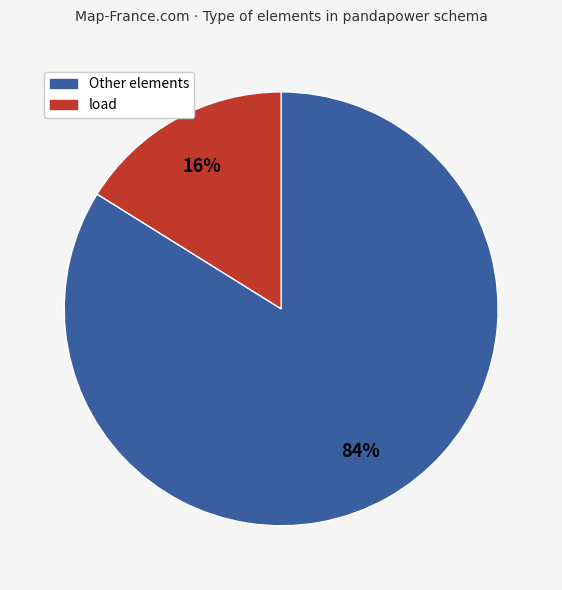

Count the number of slices in the pie.

2